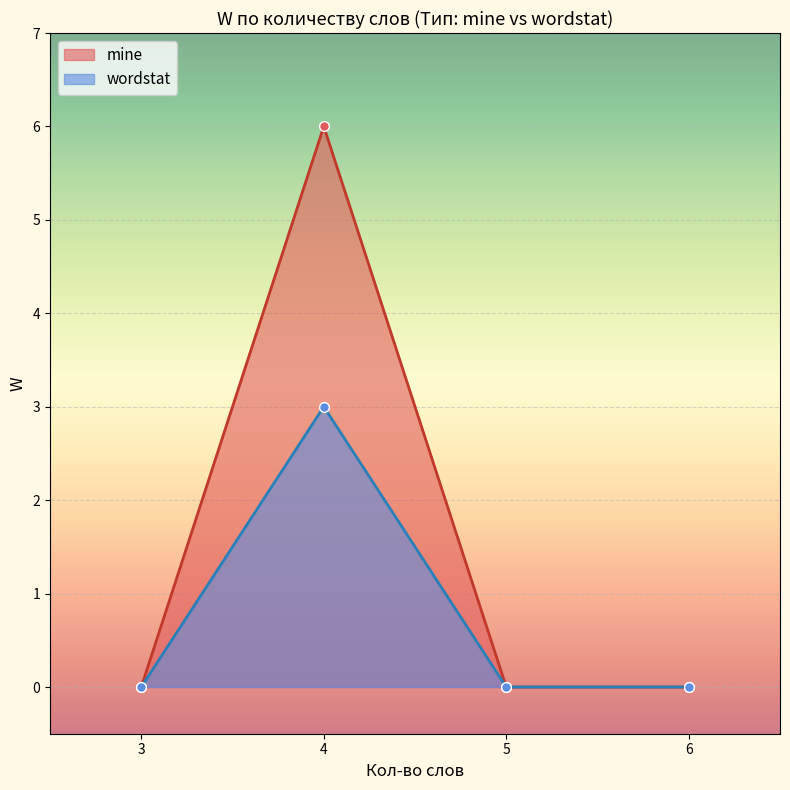

True or false: wordstat and mine cross at least once.

False